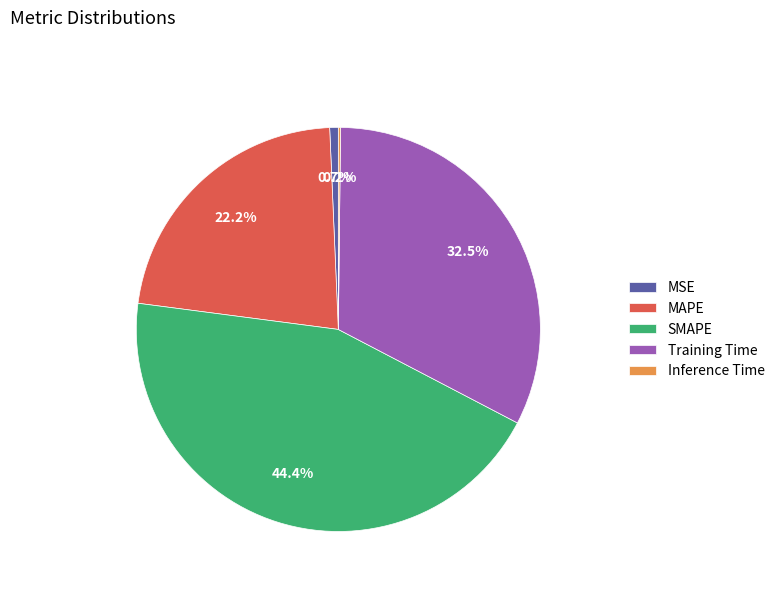

Does MAPE represent more than half of the total?

No